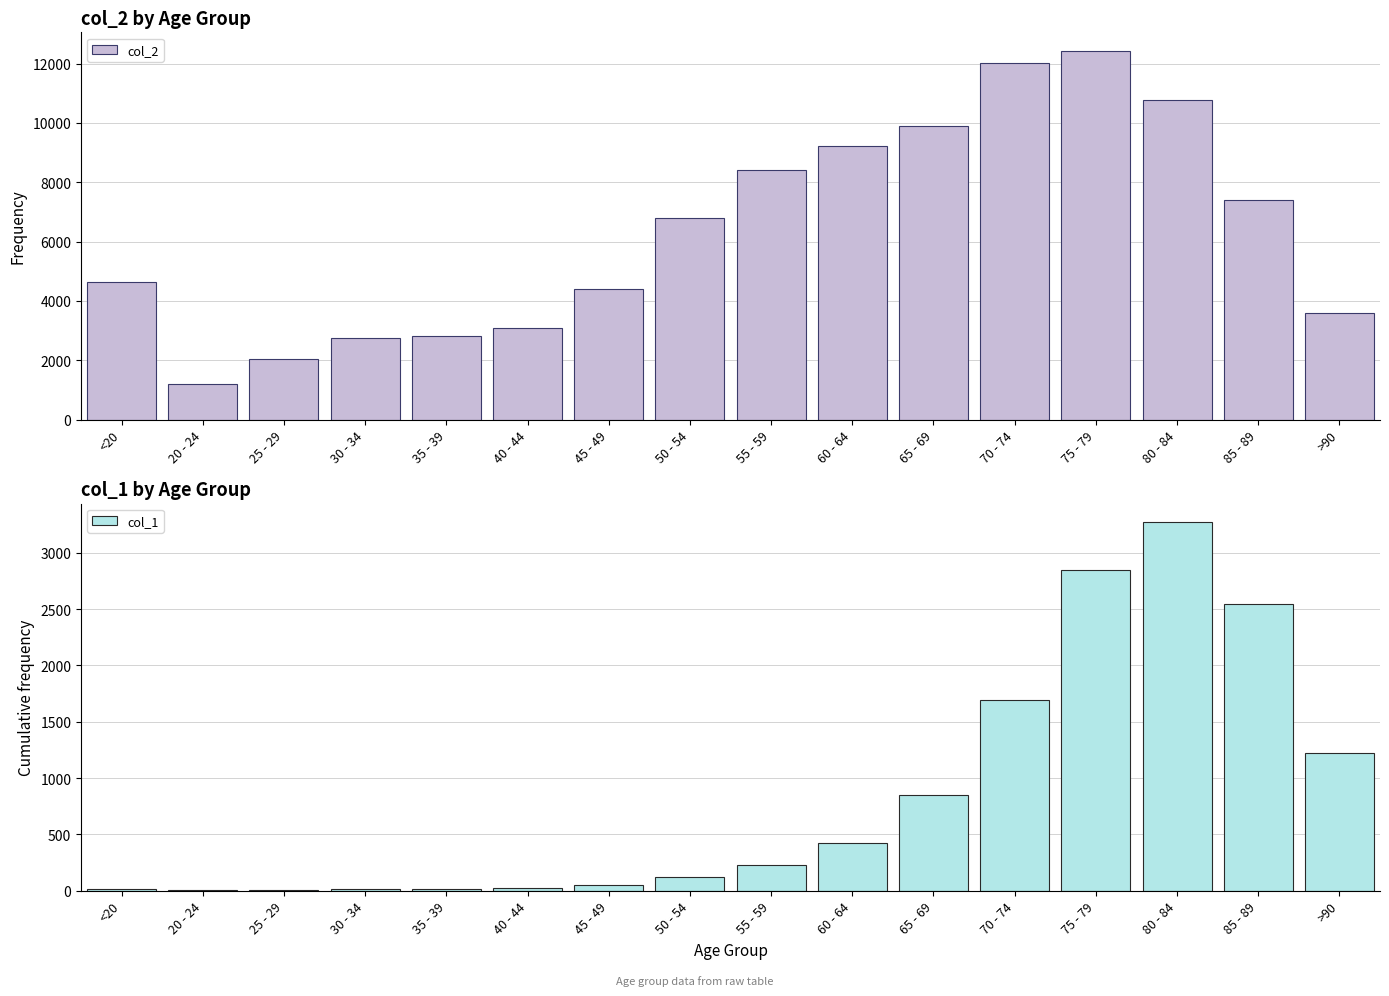

How many distinct data groups are displayed?

2